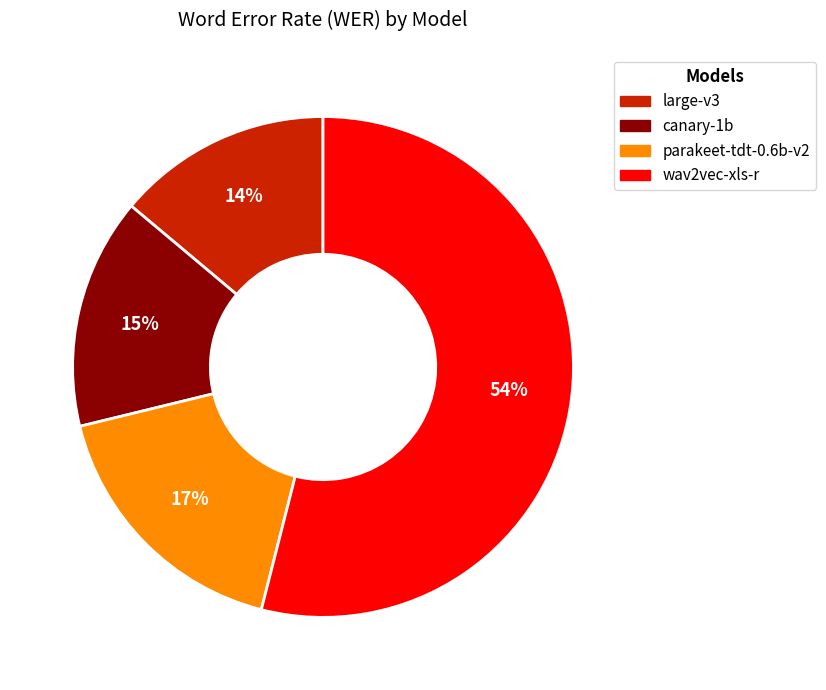

Rank the categories by value from lowest to highest.

large-v3, canary-1b, parakeet-tdt-0.6b-v2, wav2vec-xls-r